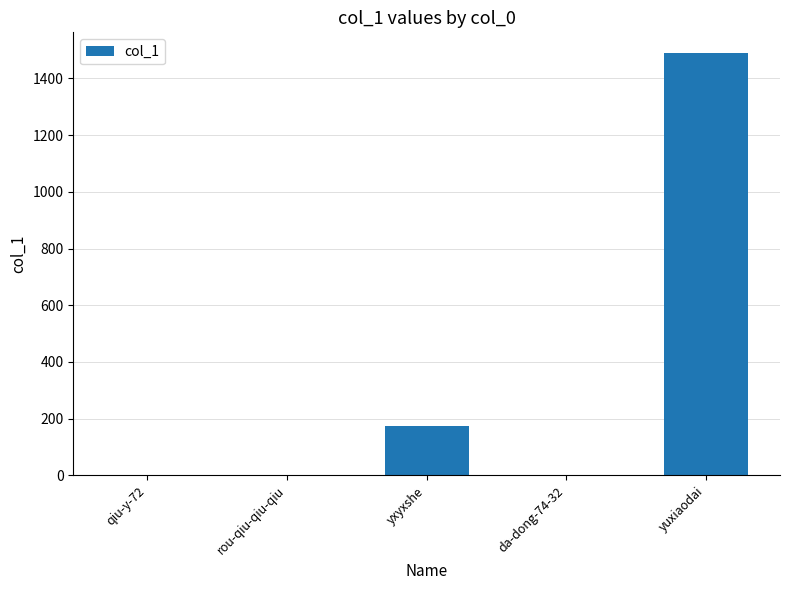

The value at yuxiaodai is 348. True or false?

False